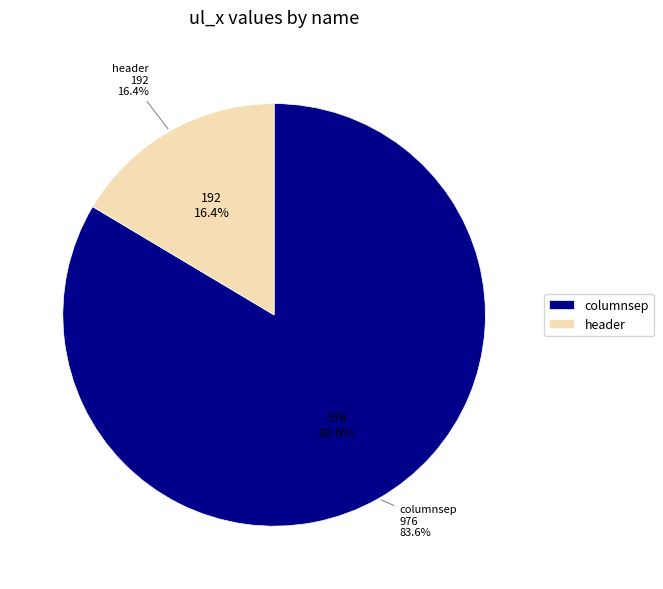

Count the number of slices in the pie.

2